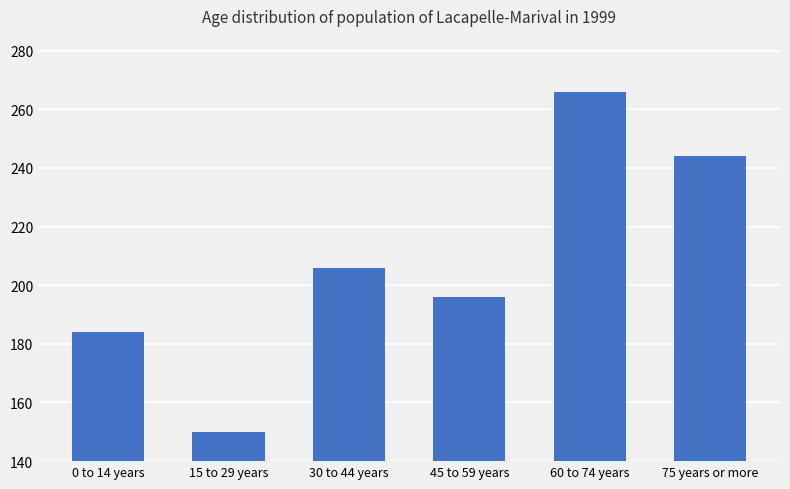

How many bars are there in total?

6